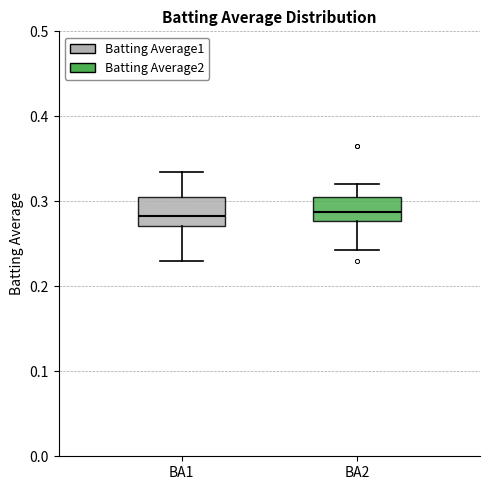

Where is the lower edge of the box for BA1 on the y-axis? The values are not printed on the chart, so give them approximately, as read against the axis.

0.27